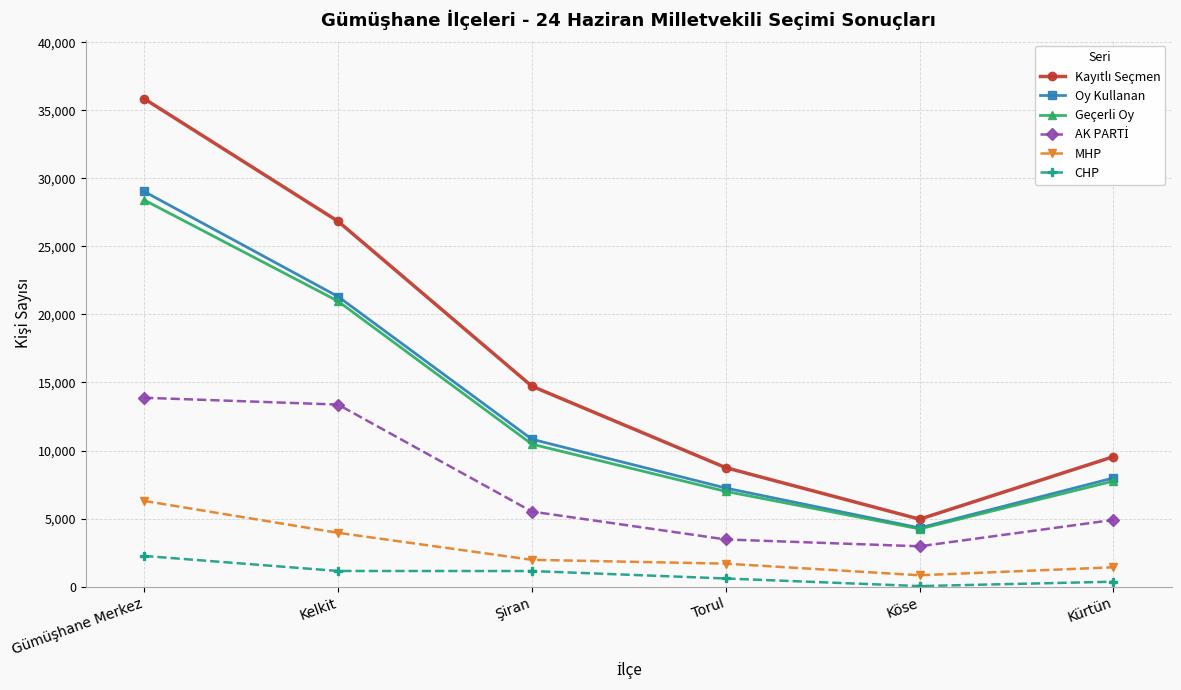

True or false: Geçerli Oy and MHP cross at least once.

False